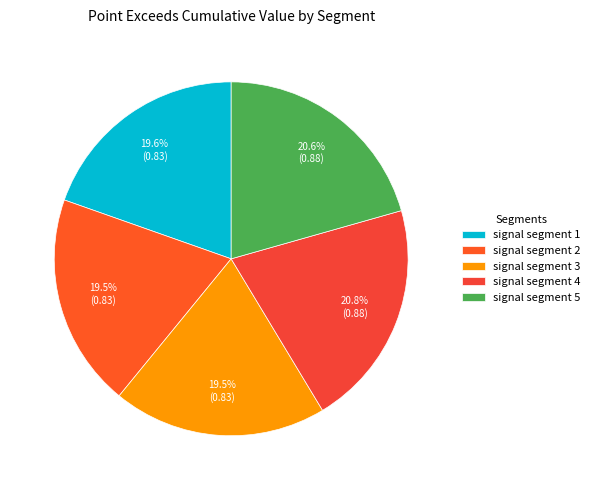

Count the number of slices in the pie.

5